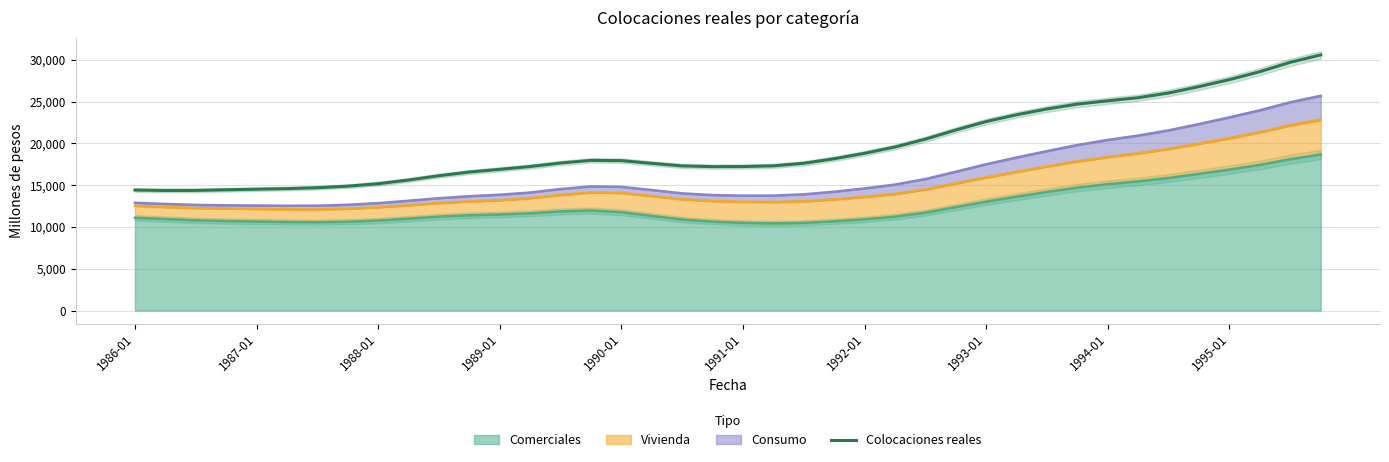

Is it true that the value at 37 is 39178.3?

False